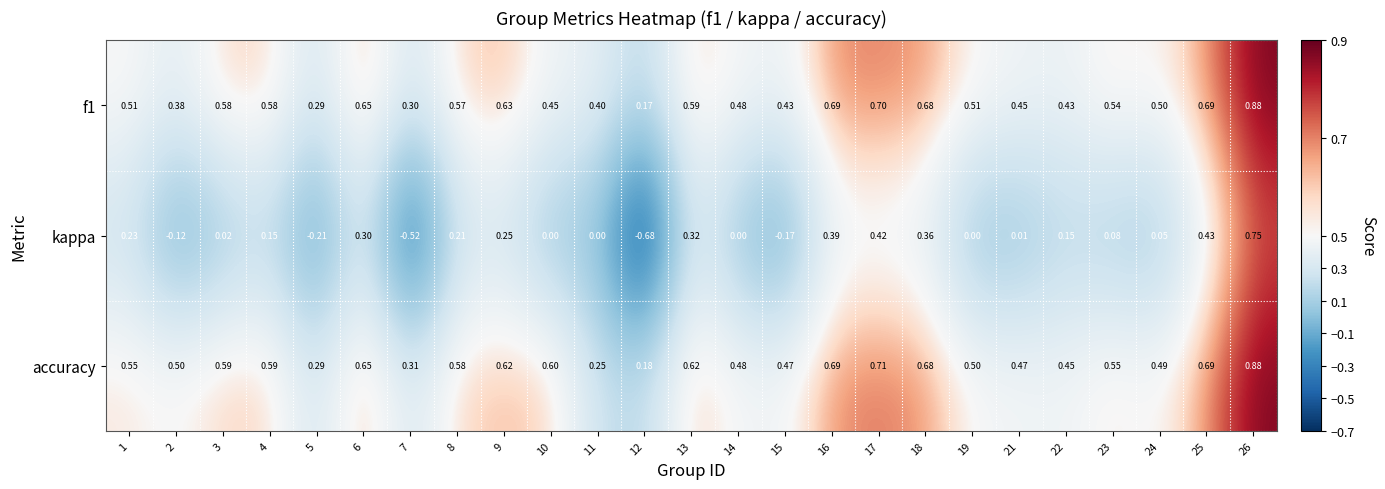

Which series has the largest total across all categories?

accuracy